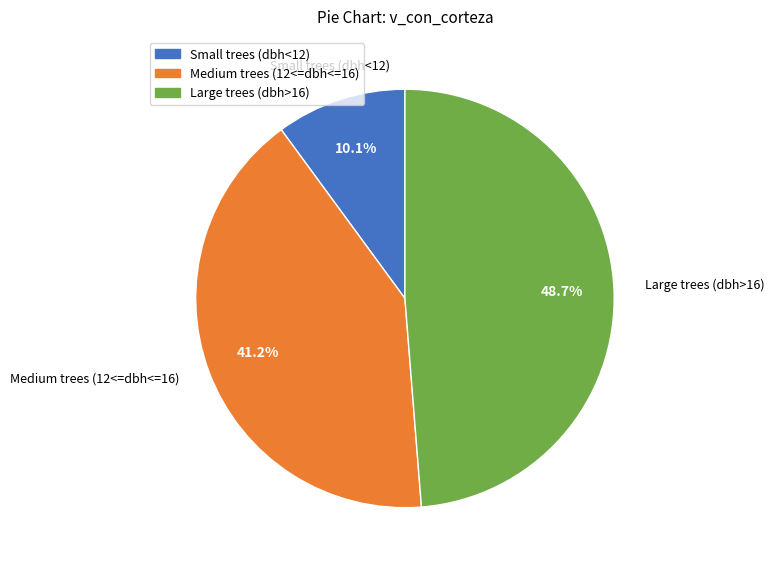

Does any single category account for the majority?

No